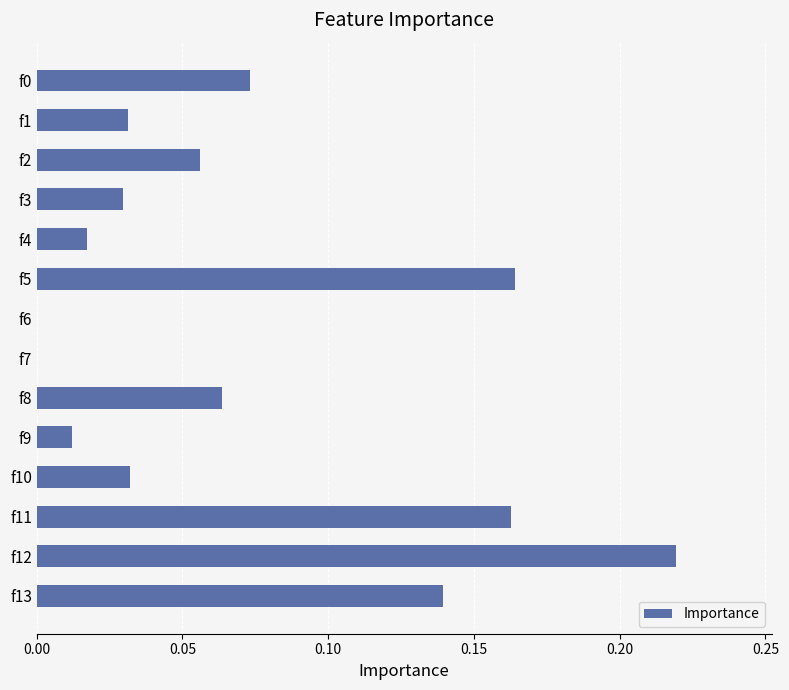

What is the change in value from f9 to f13?

+0.1